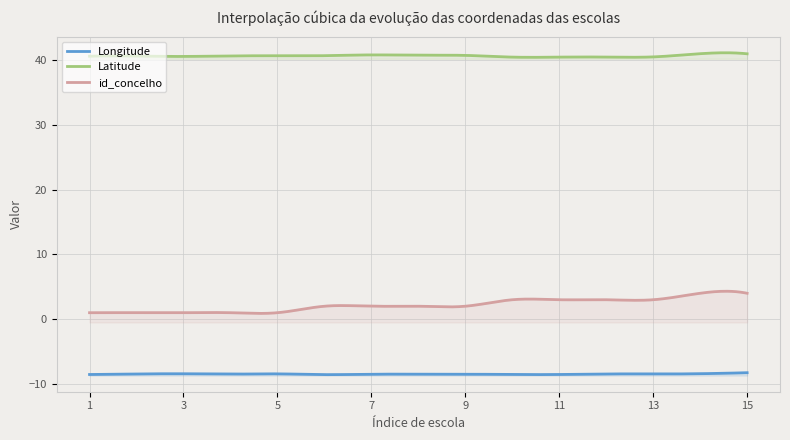

Rank the series by their maximum value, from highest to lowest.

Latitude, id_concelho, Longitude